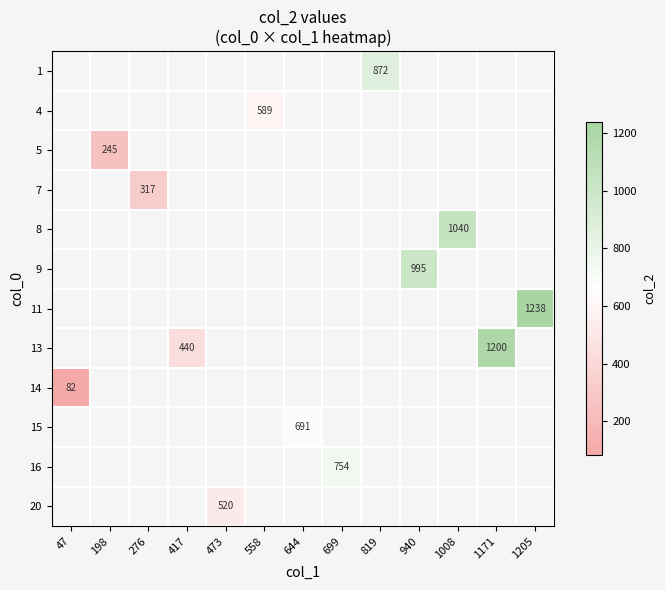

Which label corresponds to the largest value in the chart?

1205